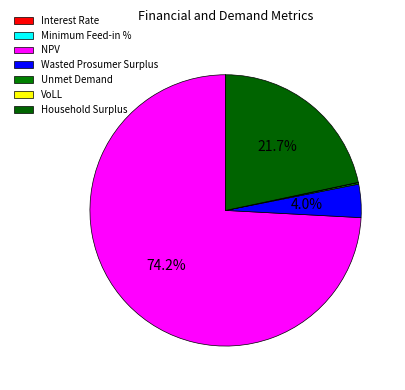

Is NPV the majority of the pie?

Yes